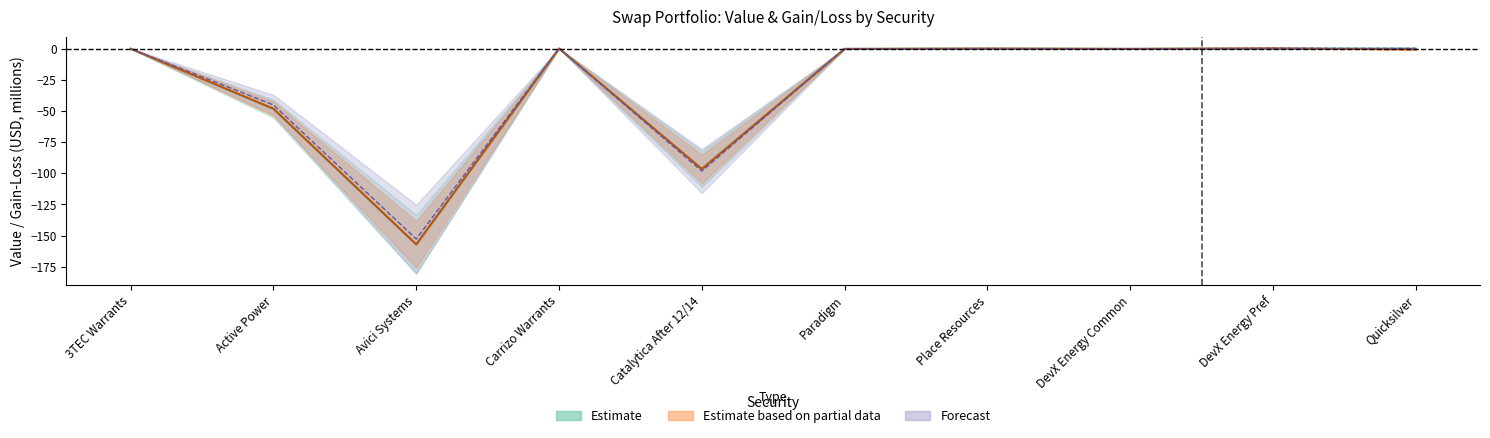

Is this an area chart (filled region under the line)?

No